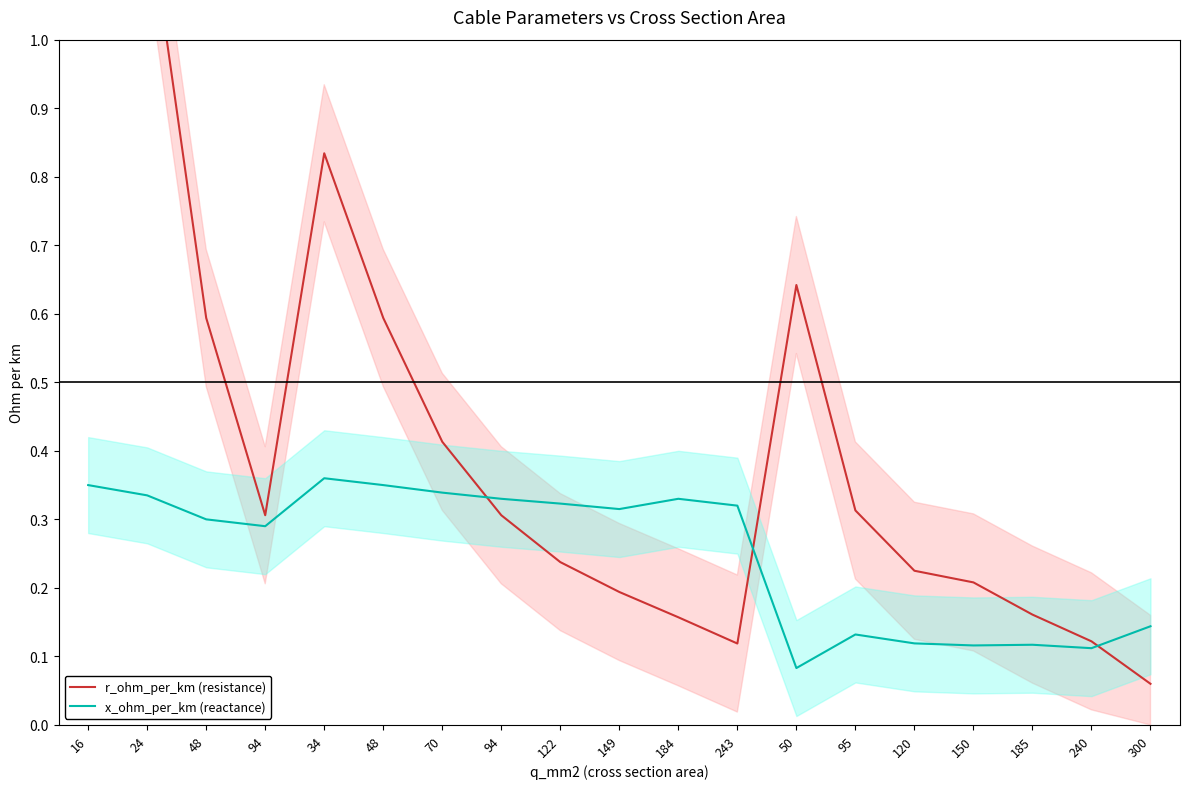

What is the total value across all series at 185?

0.3